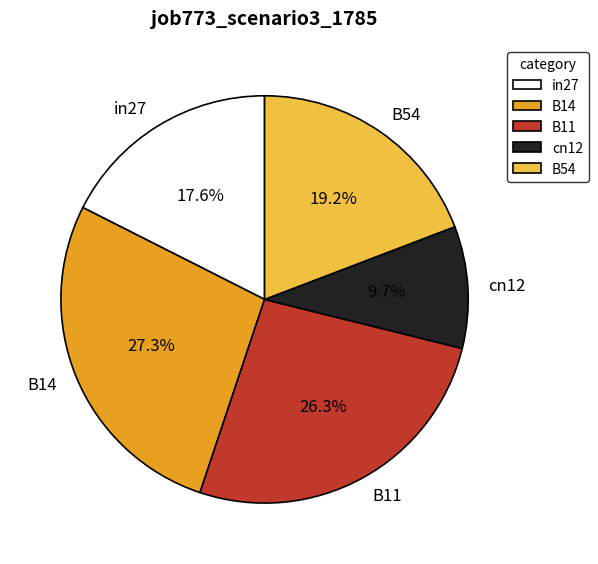

Is it true that cn12 is 10% of the pie?

True